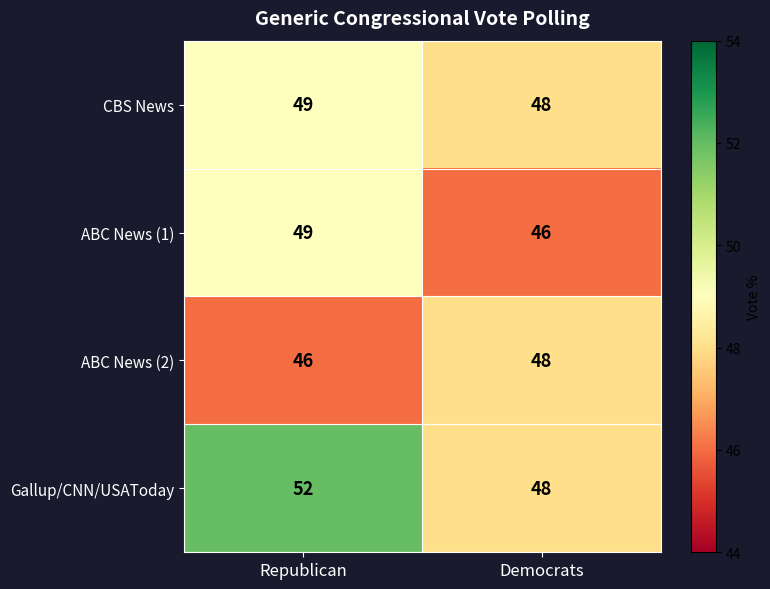

At which category is the sum across all series the highest?

Republican